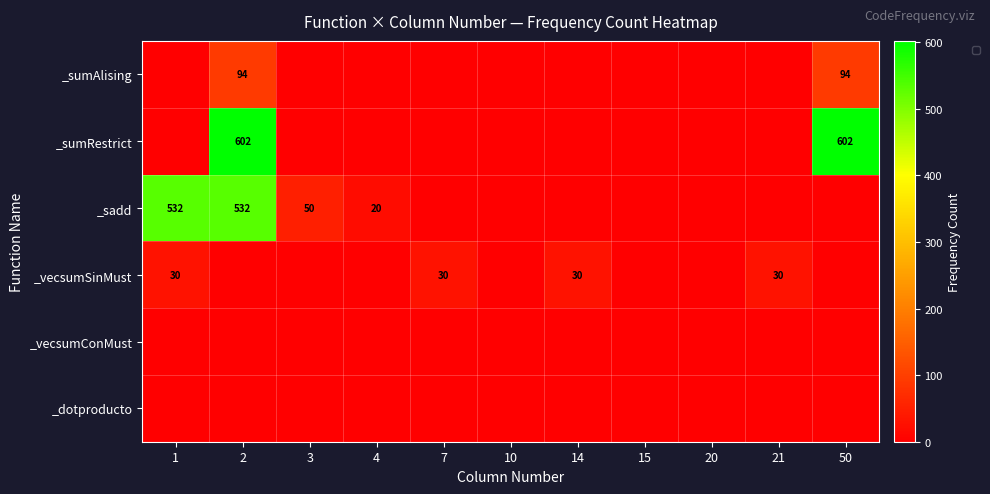

Is it true that _sadd equals 50 at 3?

True